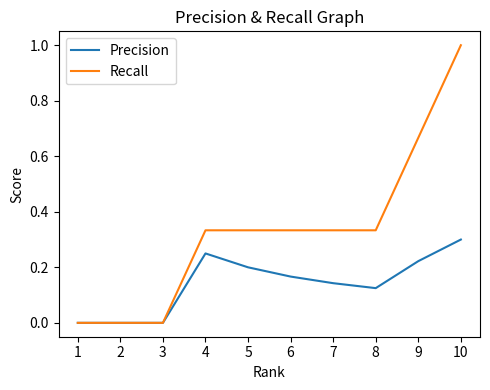

Is the value of Precision at 8 greater than the value of Recall at 7?

No